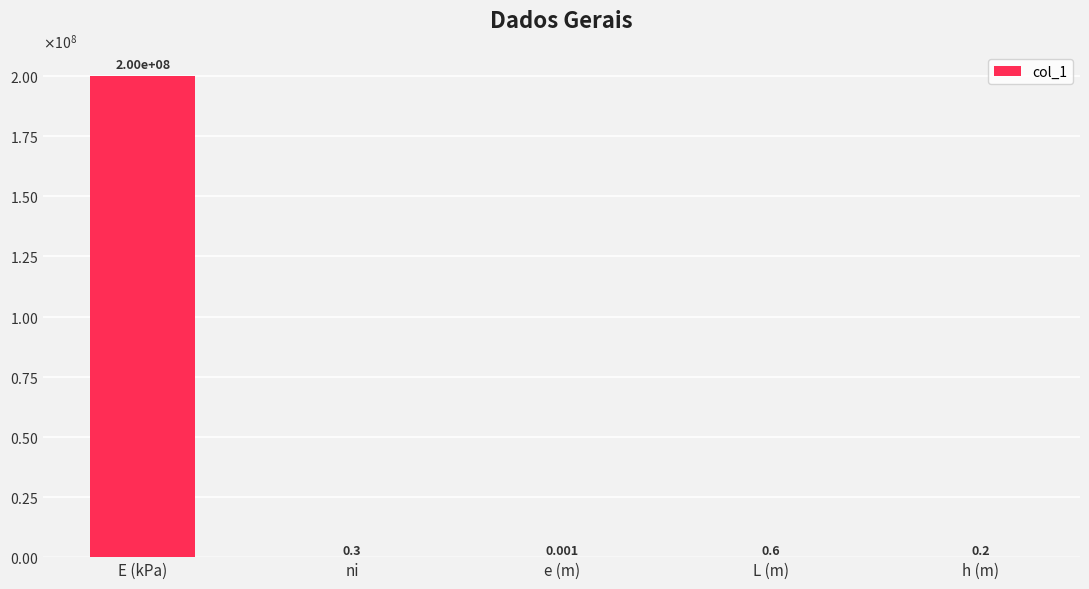

Reading left to right, list all the values displayed in this chart.

200000000.0	0.3	0.0	0.6	0.2